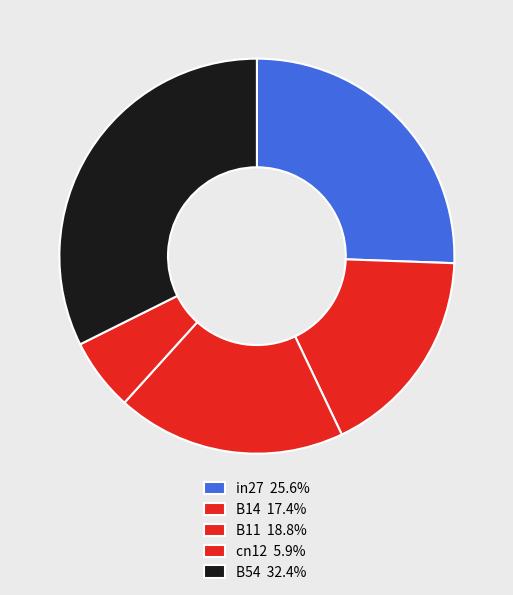

Which has a higher value, B54 or in27?

B54